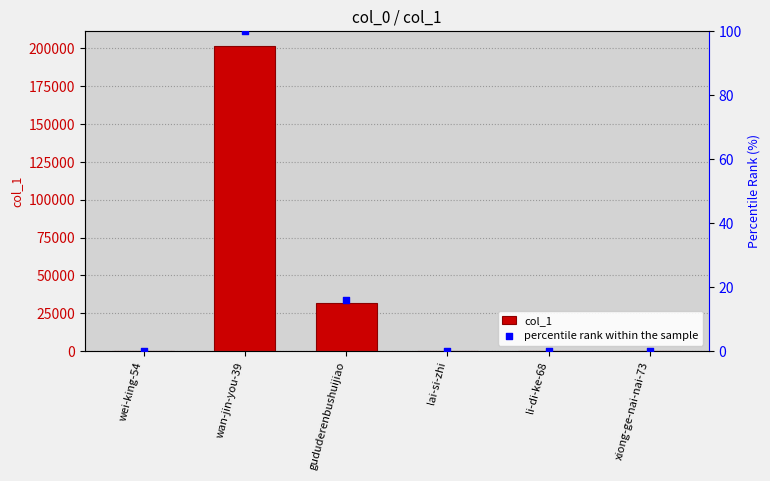

Which series contains the highest Y value?

col_1